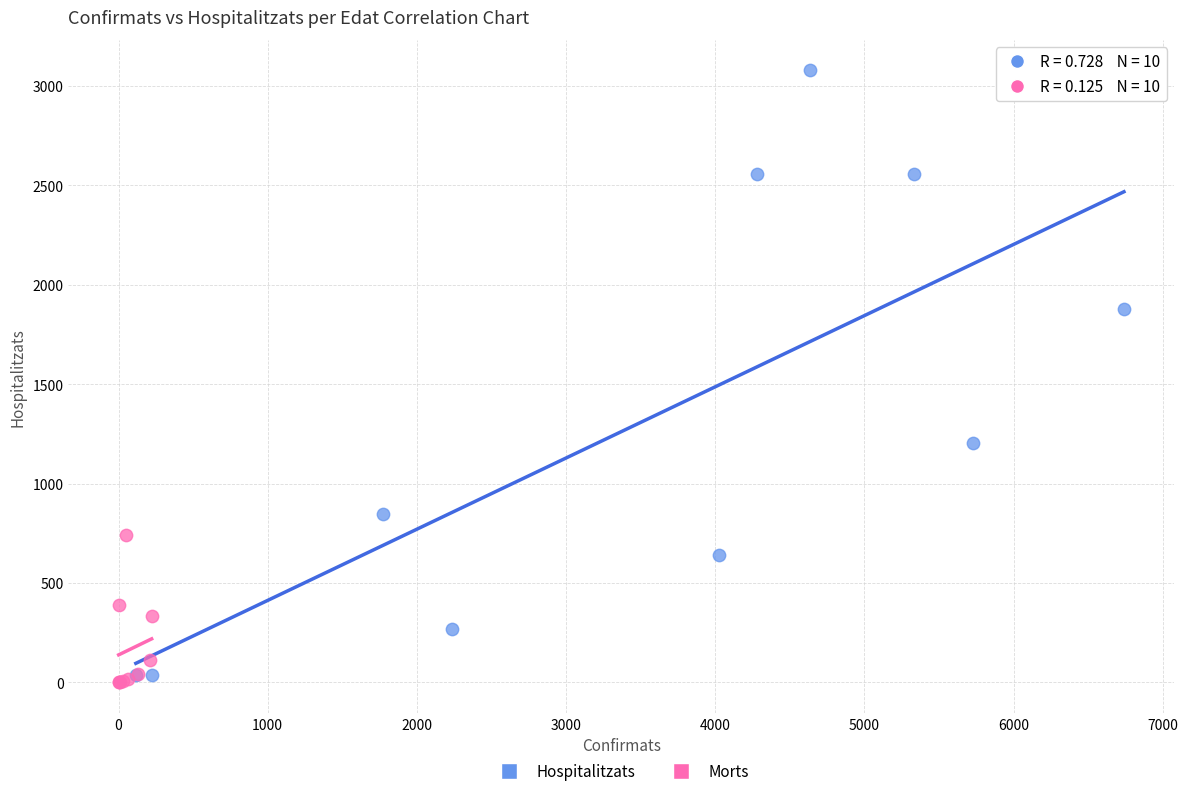

Which series contains the highest Y value?

Hospitalitzats